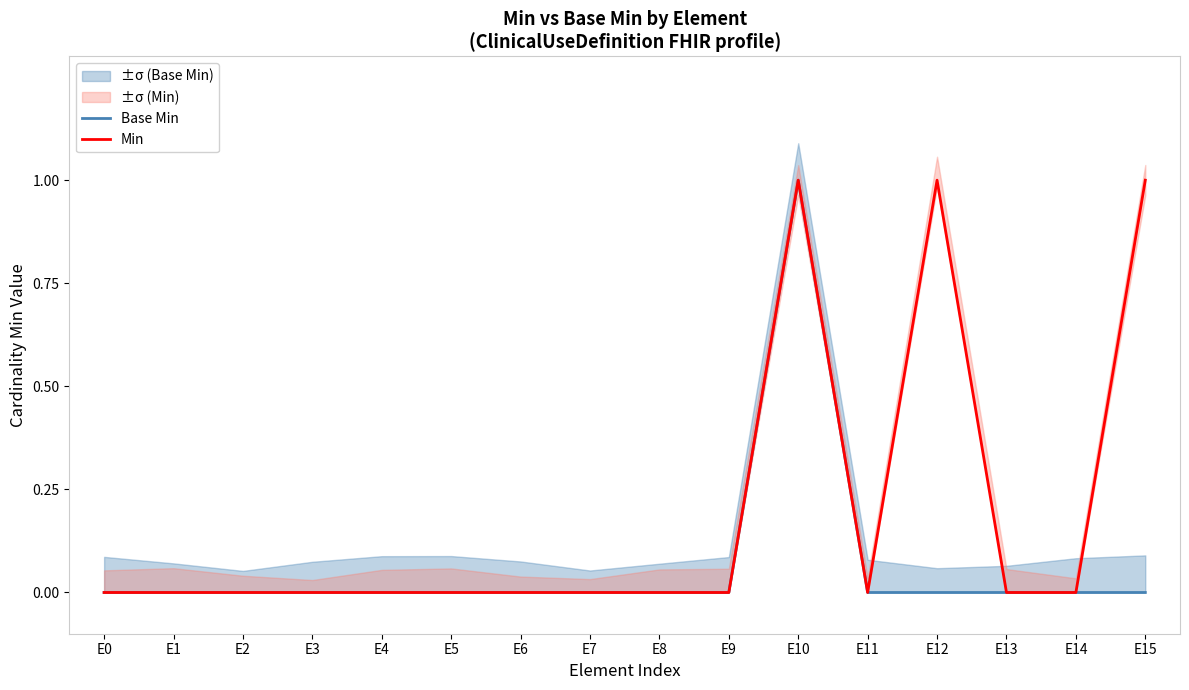

At how many categories does at least one series exceed 0?

3